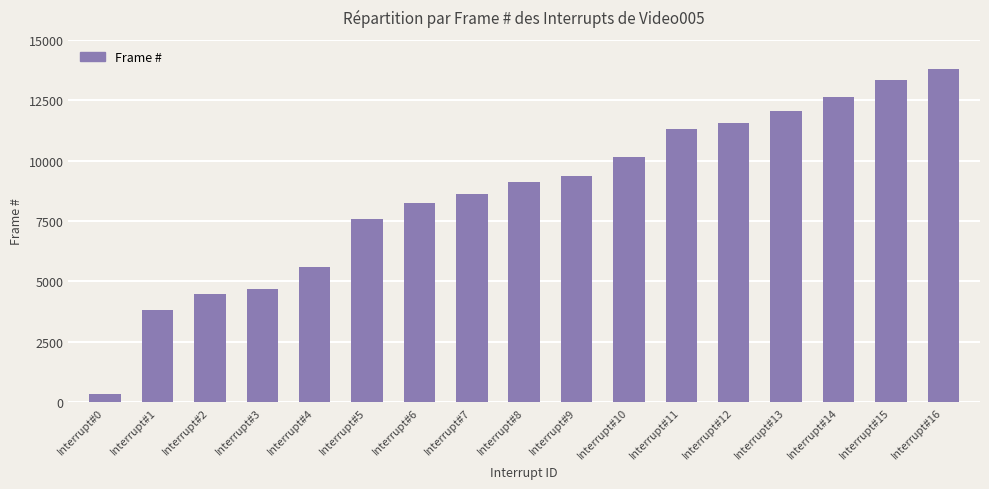

Which label corresponds to the smallest value in the chart?

Interrupt#0